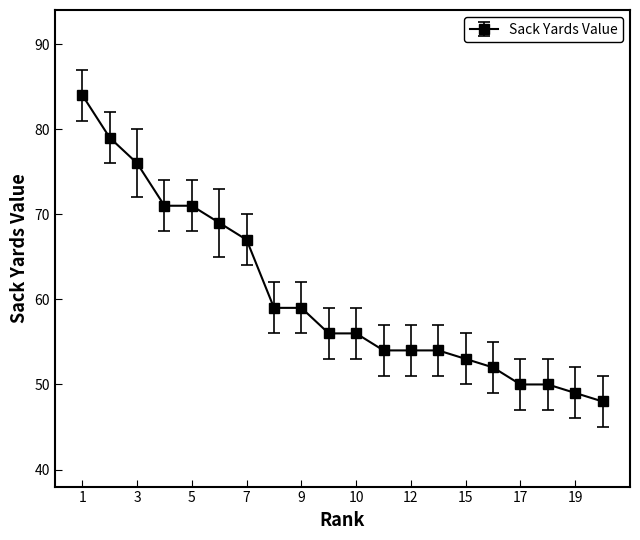

What is the value of the 15th point from the left?

53